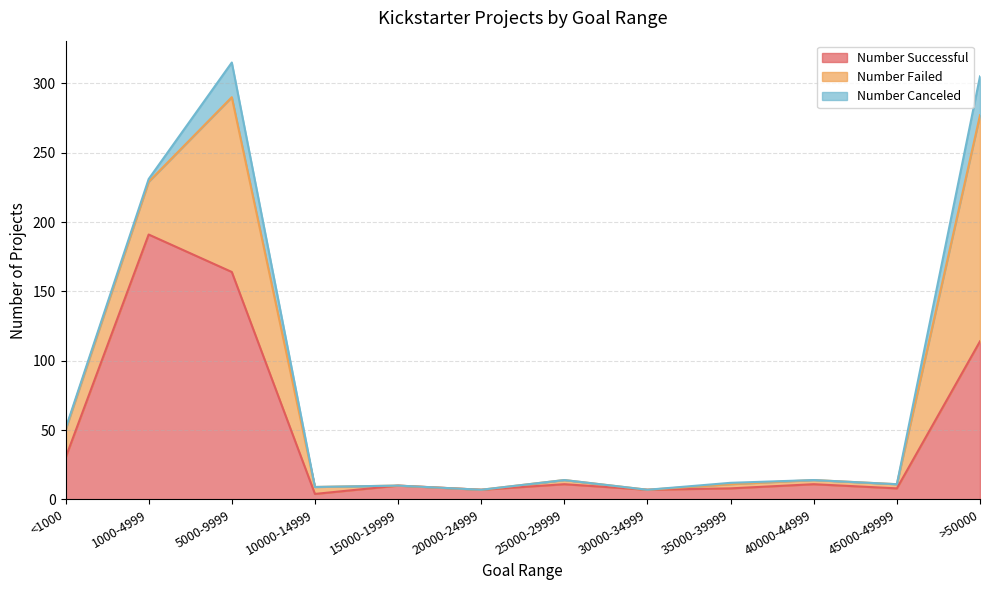

At which category does Number Canceled reach its first local peak?

5000-9999